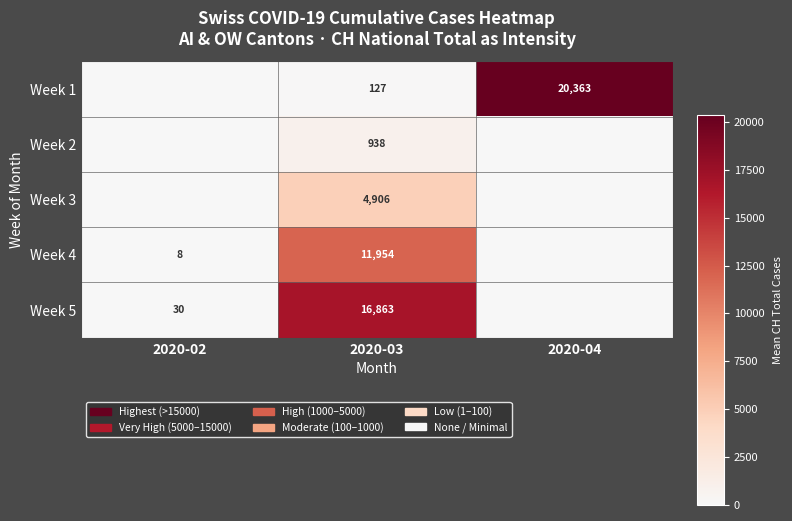

Which has a higher value, 2020-04 or 2020-03?

2020-04